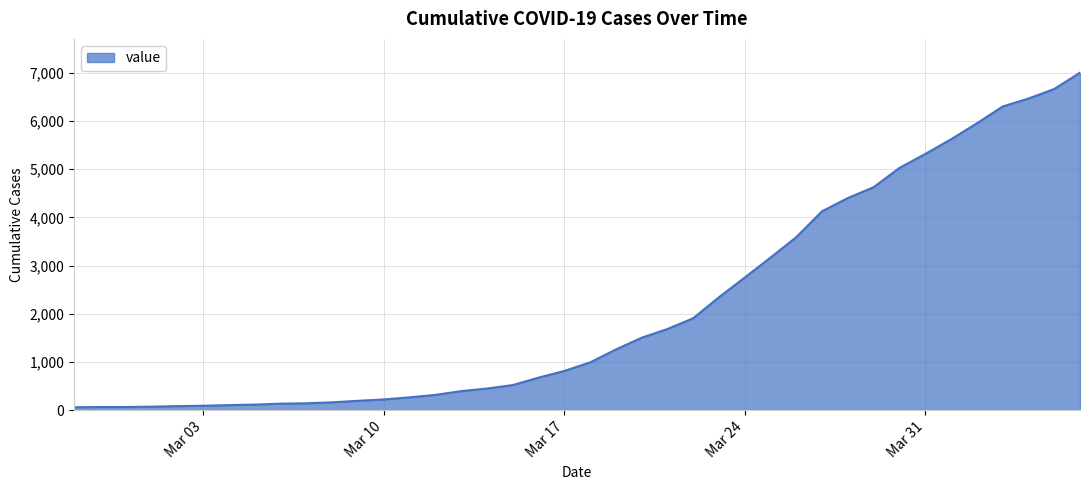

What is the greatest value displayed?

7003